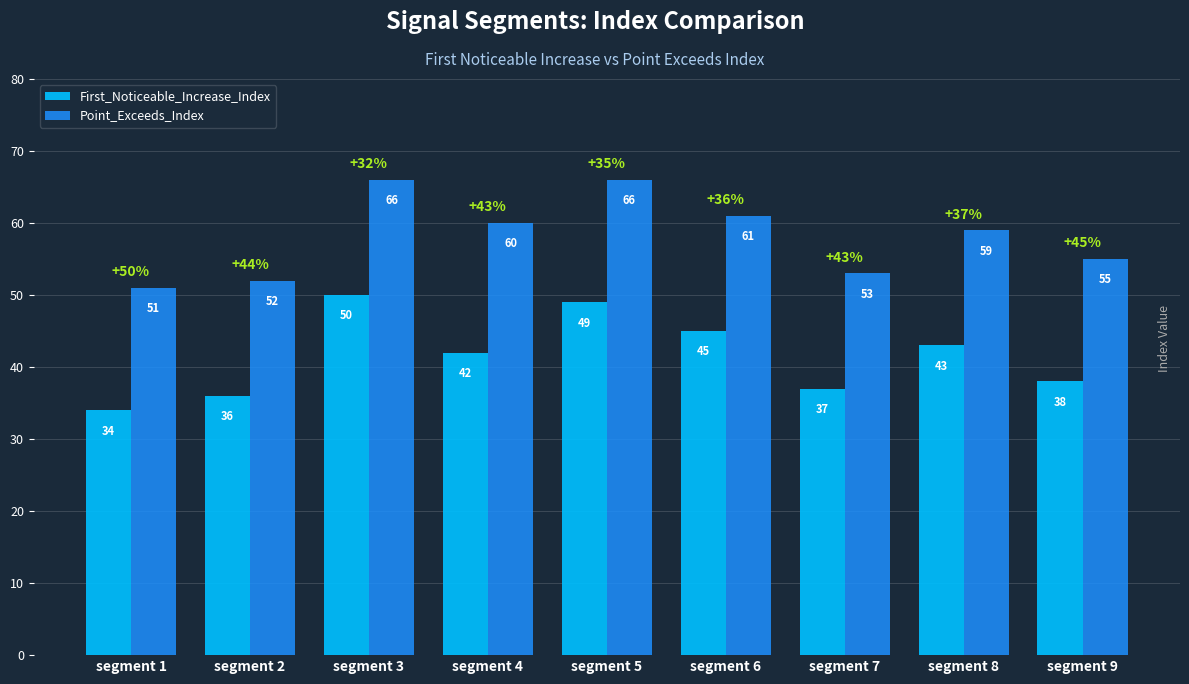

What is the difference between the highest and lowest values at segment 2?

16